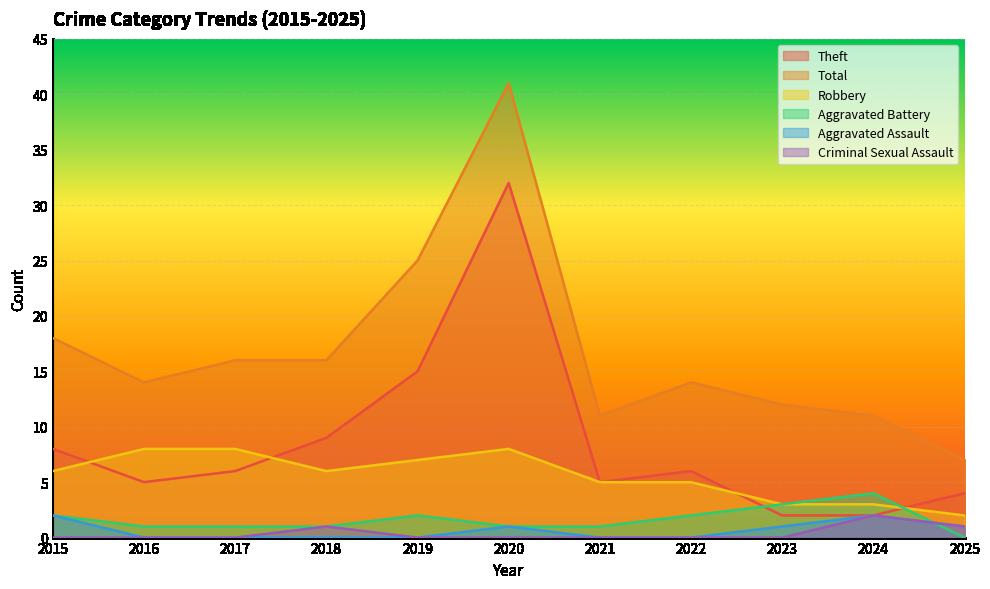

Is it true that Aggravated Assault equals 1 at 2020?

True